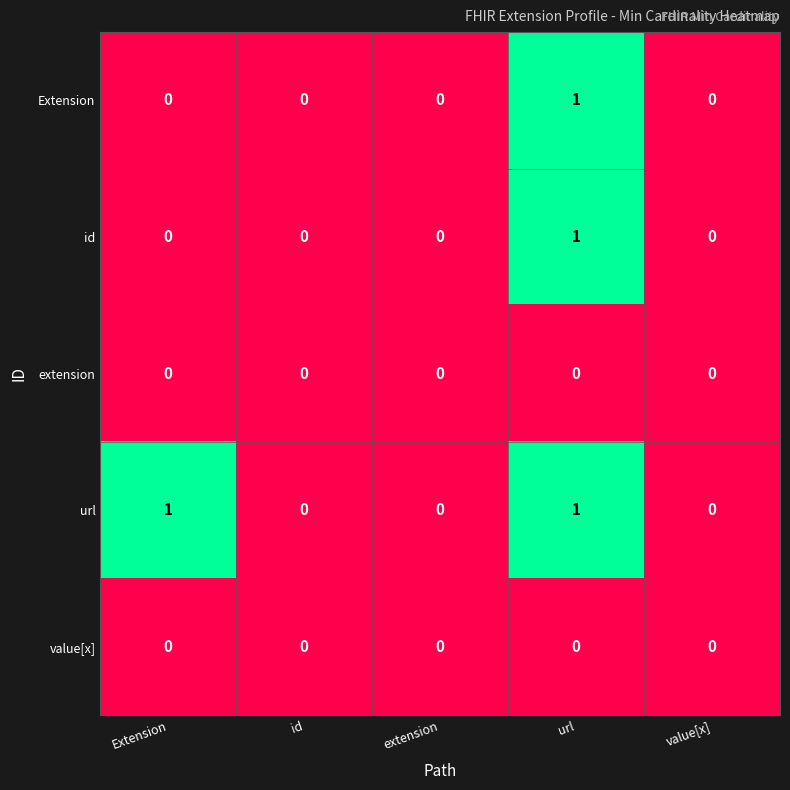

Is it true that url equals 0 at extension?

True